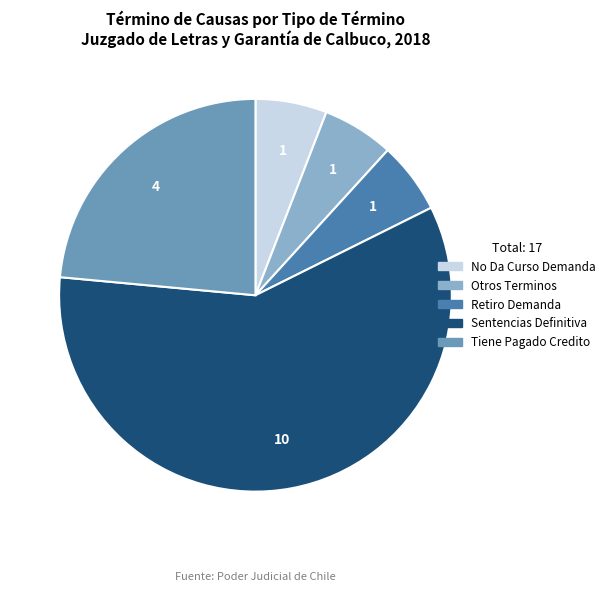

How many slices are in this pie chart?

5